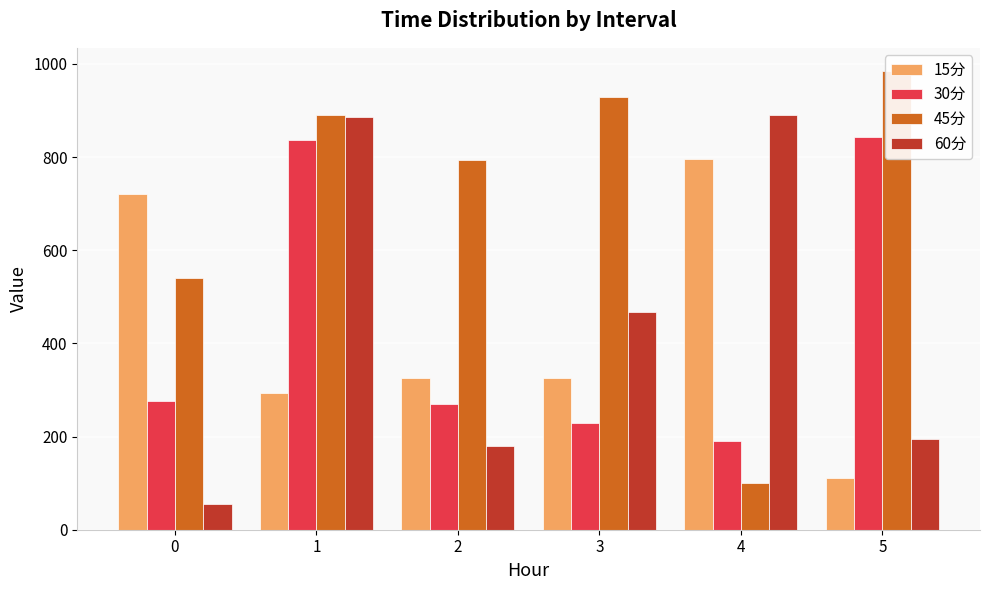

Is the value of 30分 at 5 greater than the value of 15分 at 4?

Yes